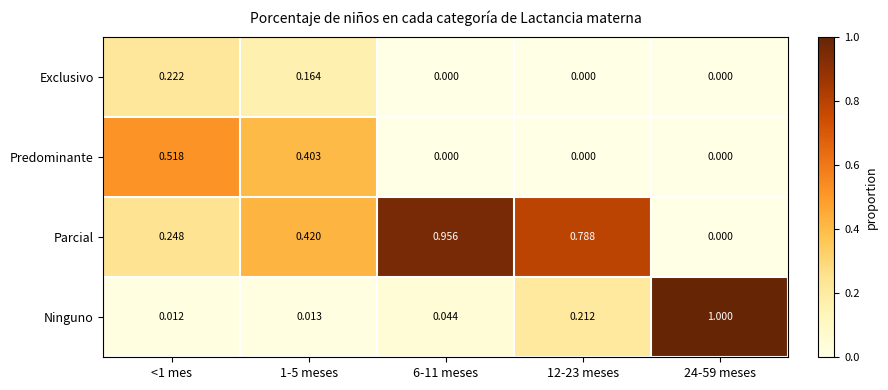

Which series has the largest range (max minus min)?

Ninguno